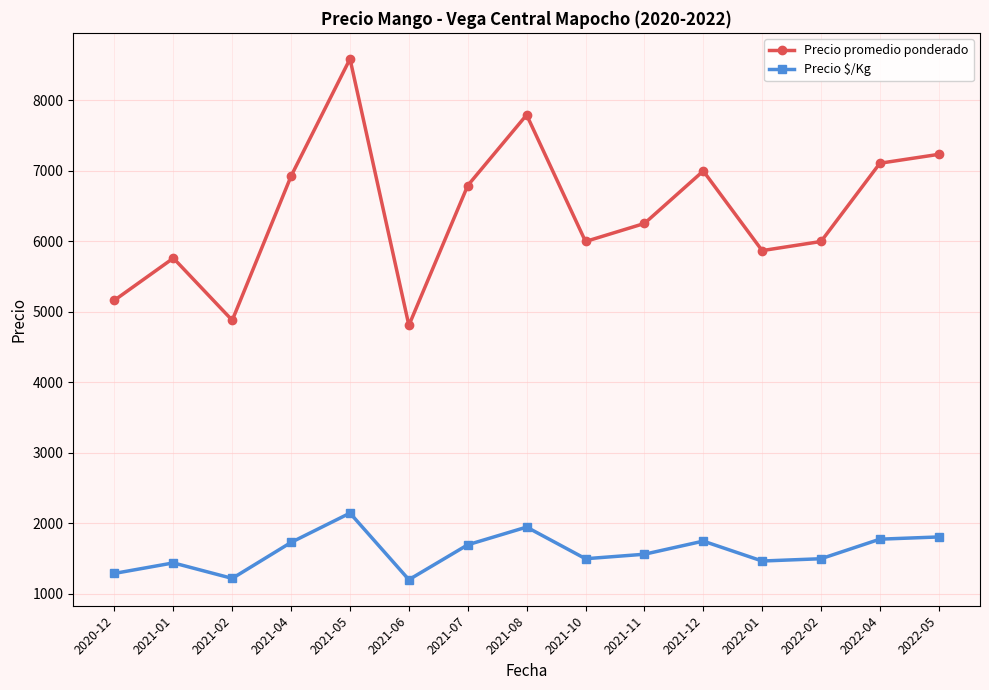

Which category has the highest value in the Precio promedio ponderado series?

2021-05